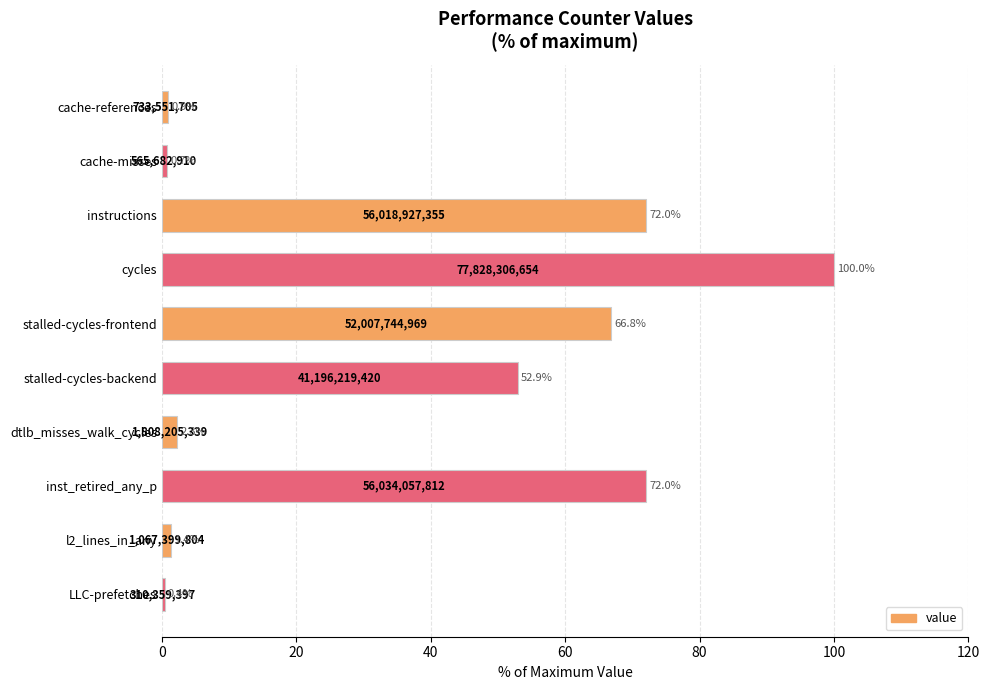

What is the average value?

36.9